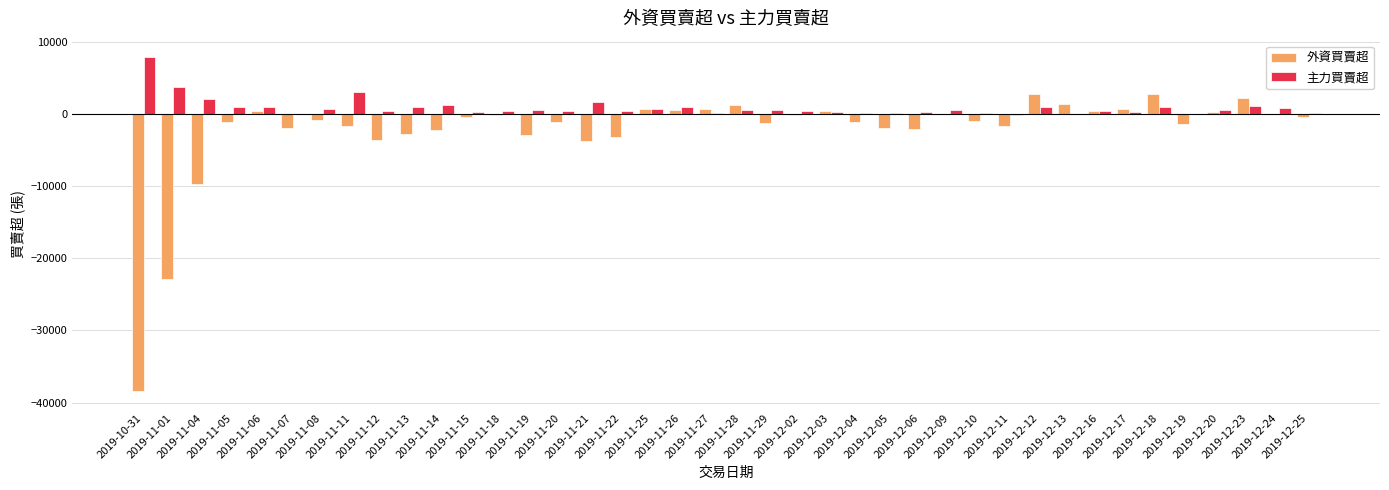

What is the sum of all 外資買賣超 values?

-93046